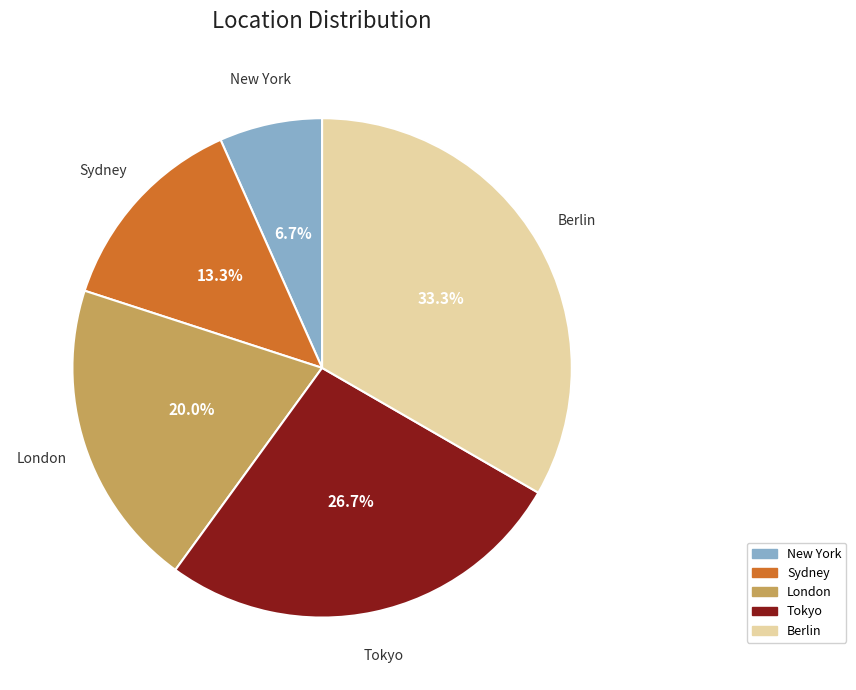

How many slices are in this pie chart?

5